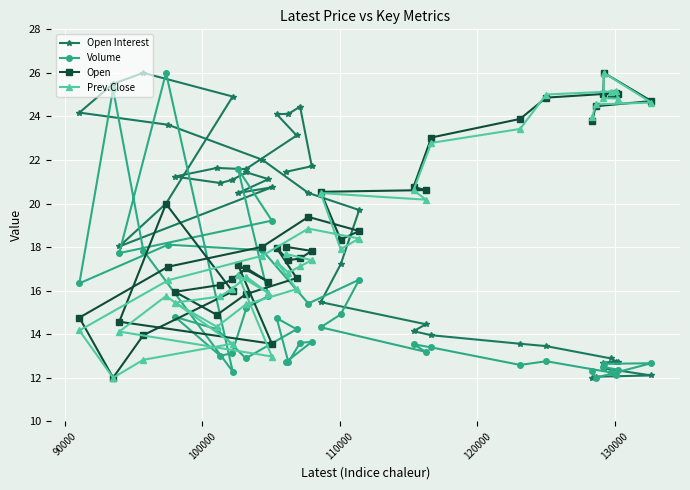

Reading left to right, list all the values displayed in this chart.

Open Interest: 12.0	12.0	12.1	12.4	12.7	12.7	12.7	12.9	13.5	13.6	14.0	14.1	14.5	15.5	17.2	19.7	20.5	22.0	23.6	24.2	25.5	26.0	24.9	20.0	18.0	20.7	20.5	21.1	21.4	21.1	20.9	21.2	21.6	21.6	23.1	24.1	24.1	24.4	21.7	21.5
Volume: 12.3	12.0	12.7	12.6	12.5	12.4	12.1	12.2	12.8	12.6	13.4	13.5	13.2	14.3	14.9	16.5	15.4	17.9	18.1	16.3	25.3	17.8	12.3	26.0	17.7	19.2	21.6	15.8	15.2	13.1	13.0	14.8	14.2	12.9	14.2	14.7	12.7	13.6	13.6	12.7
Open: 23.8	24.5	24.7	26.0	25.1	25.0	25.1	25.1	24.9	23.9	23.0	20.8	20.6	20.5	18.3	18.7	19.4	18.0	17.1	14.8	12.0	14.0	16.0	20.0	14.6	13.6	17.2	16.4	17.0	16.5	16.3	15.9	14.9	15.8	16.6	18.0	17.4	17.5	17.8	18.0
Prev.Close: 24.0	24.6	24.6	26.0	24.8	24.8	25.2	25.1	25.0	23.4	22.8	20.6	20.2	20.5	17.9	18.4	18.8	17.6	16.5	14.2	12.0	12.8	13.6	15.8	14.1	13.0	16.7	15.9	16.6	16.1	15.7	15.4	14.3	15.4	16.1	17.3	16.8	17.1	17.4	17.7